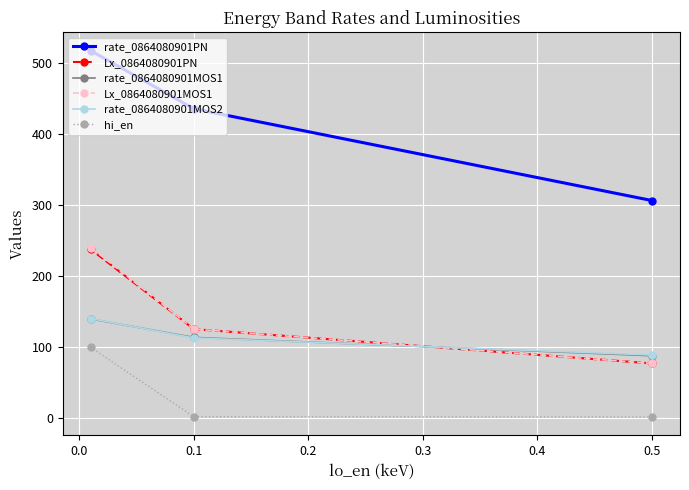

Which series has the largest total across all categories?

rate_0864080901PN